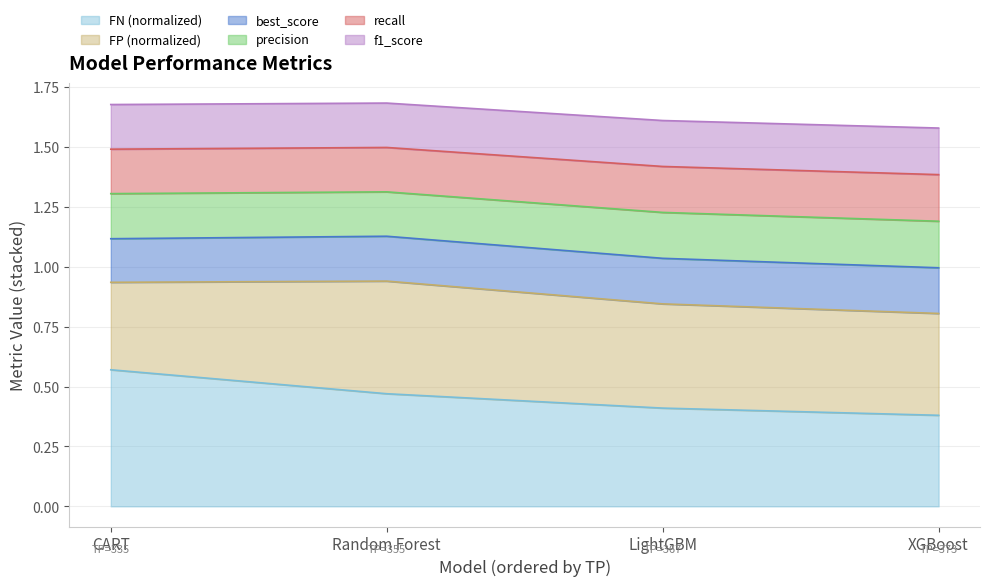

What is the total value across all series at LightGBM?

1.6